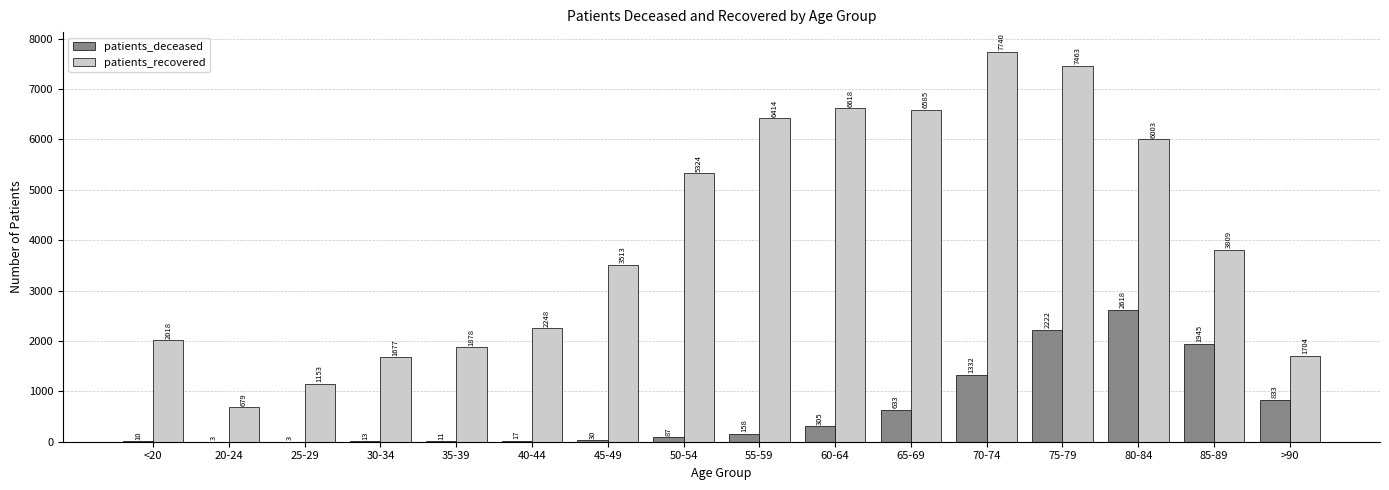

At which category is the sum across all series the highest?

75-79